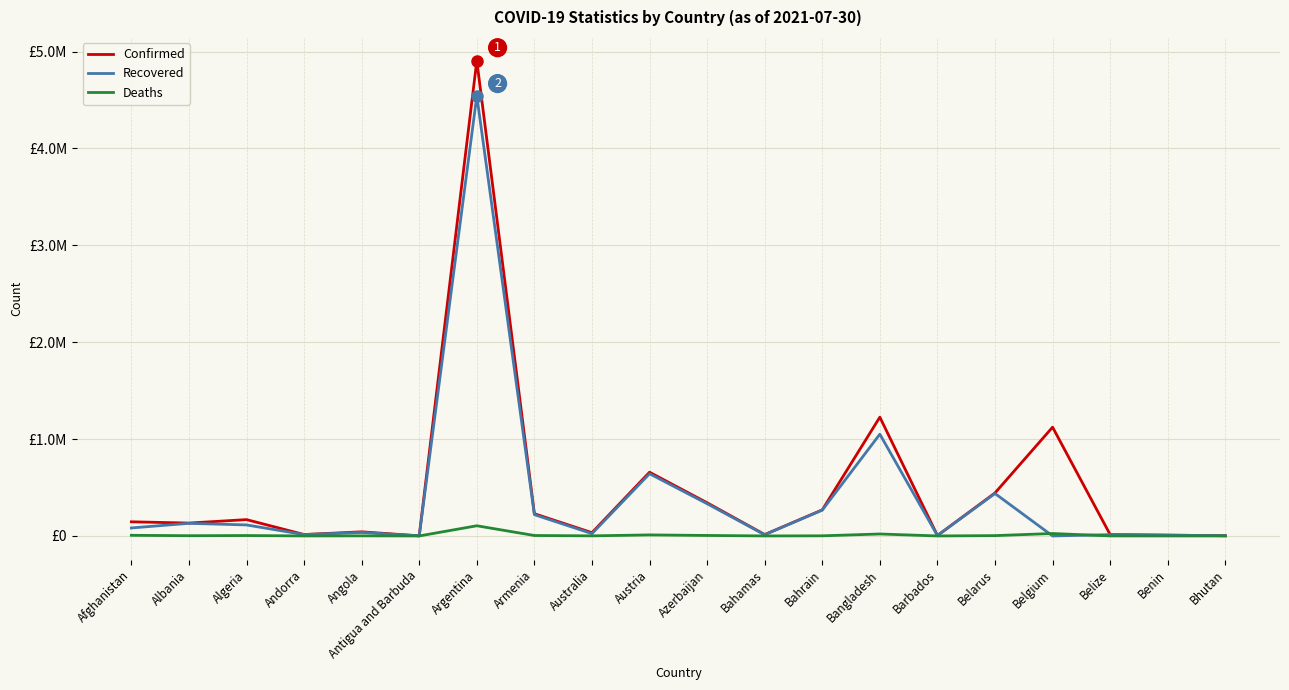

What are all the series names shown in the legend?

Confirmed, Recovered, Deaths